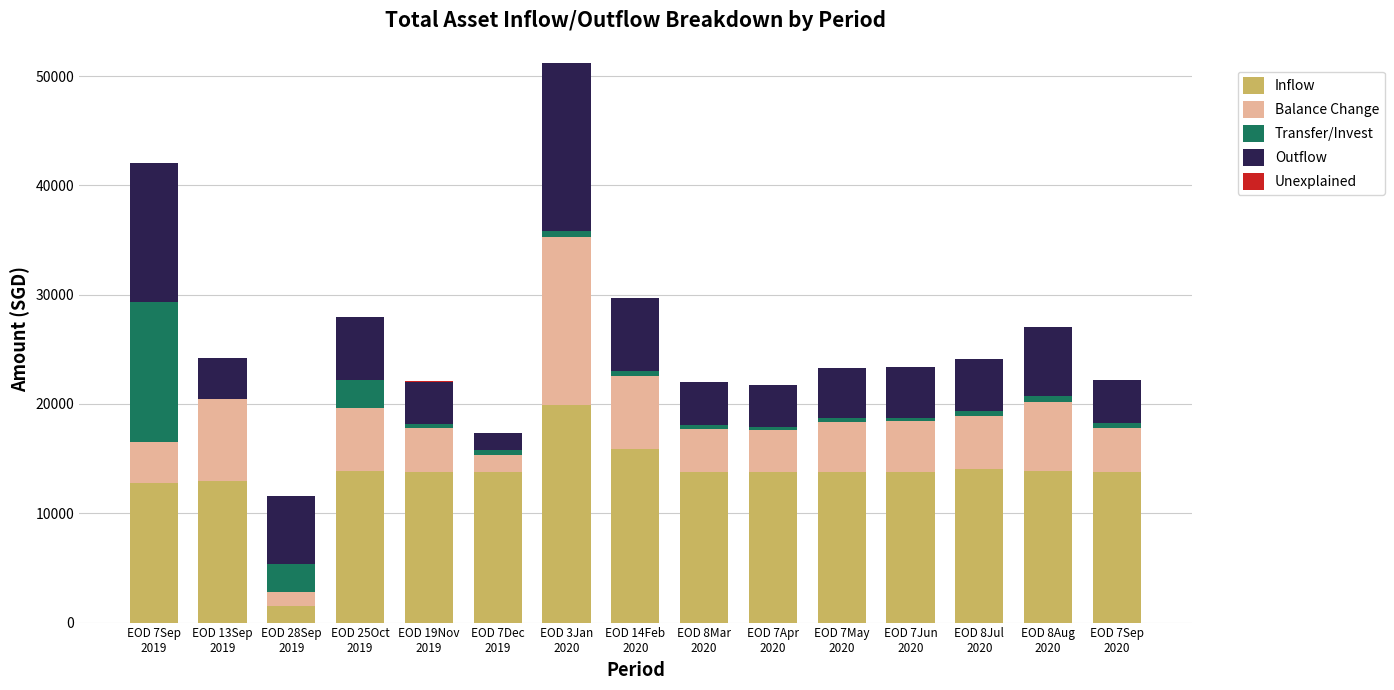

Are the bars horizontal?

No